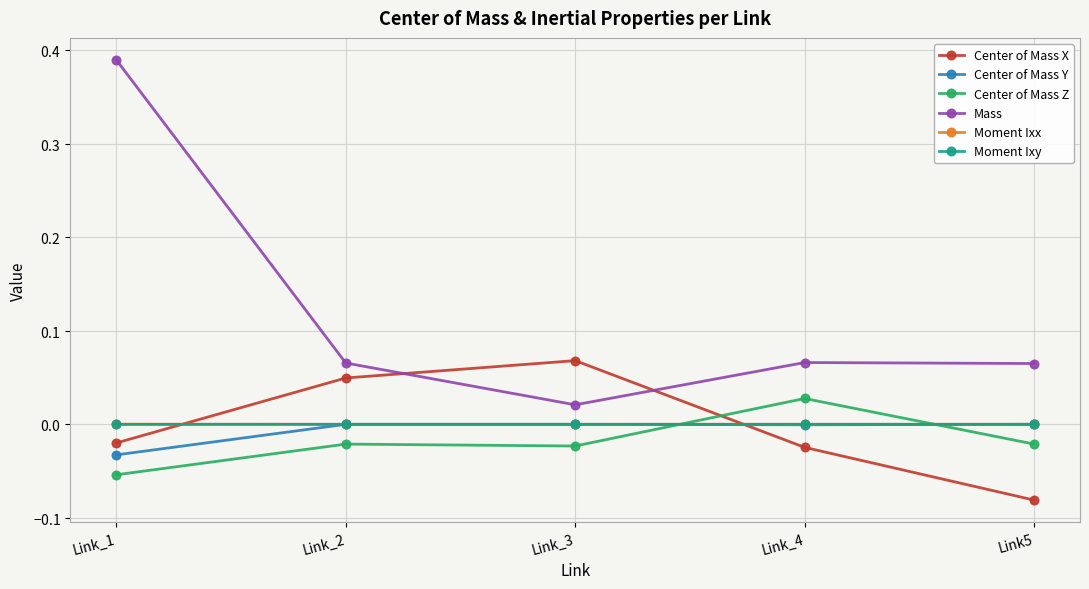

What are all the series names shown in the legend?

Center of Mass X, Center of Mass Y, Center of Mass Z, Mass, Moment Ixx, Moment Ixy